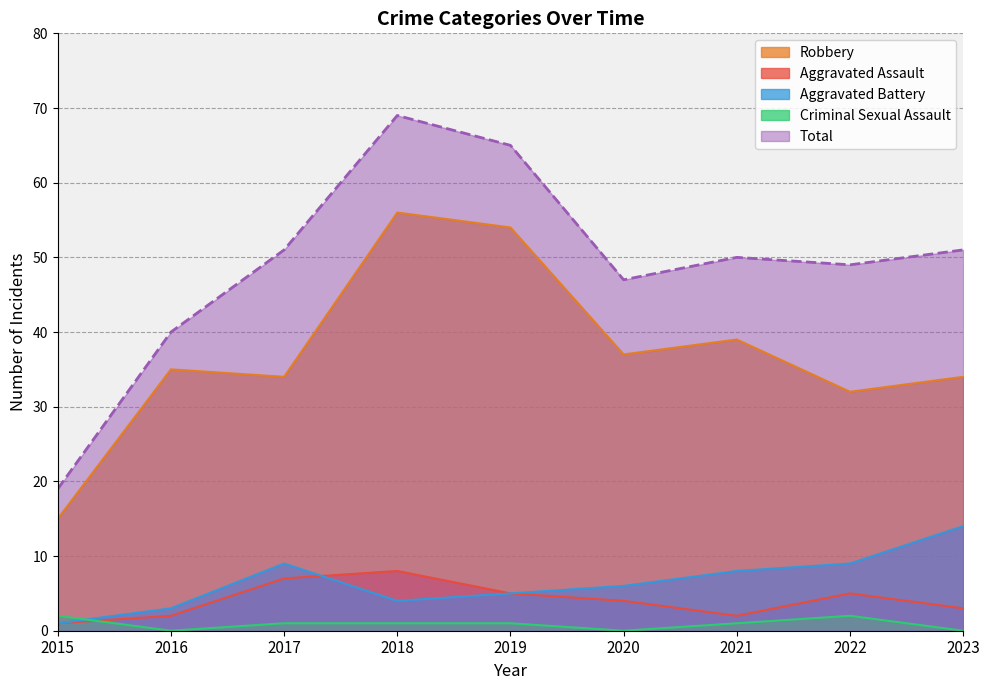

Where is Criminal Sexual Assault nearest to the value 1?

2017